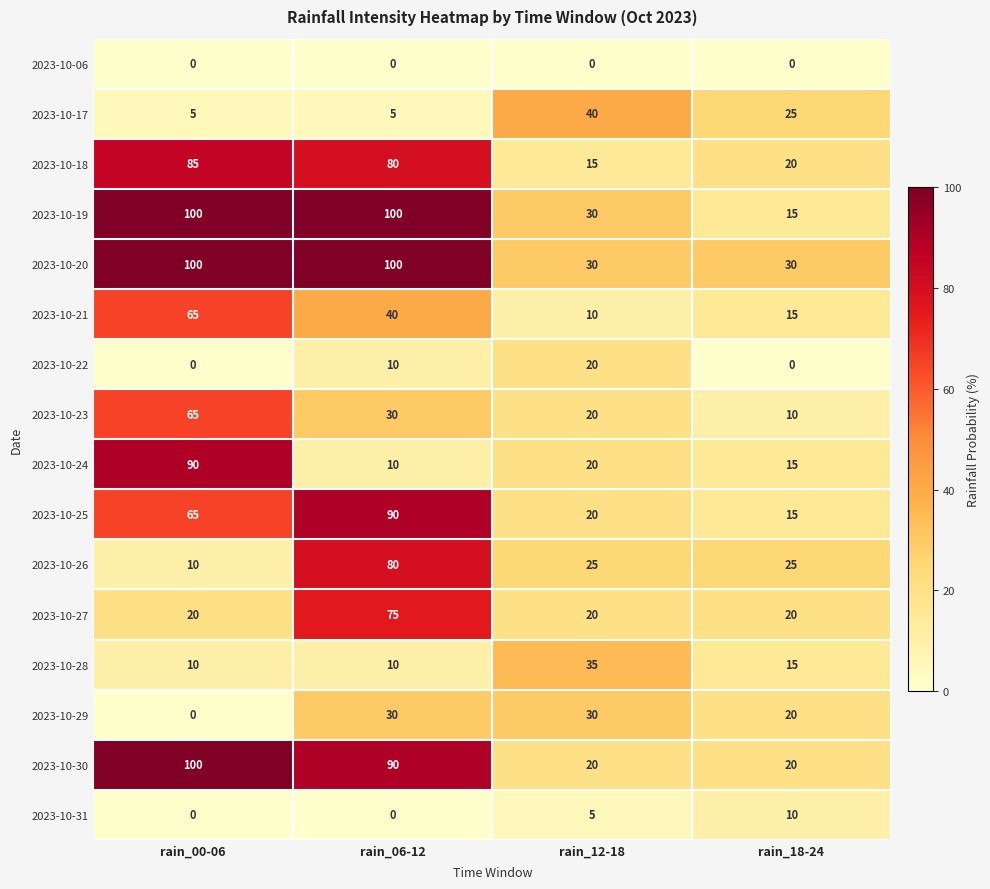

The value of 2023-10-20 at rain_18-24 is 30. True or false?

True